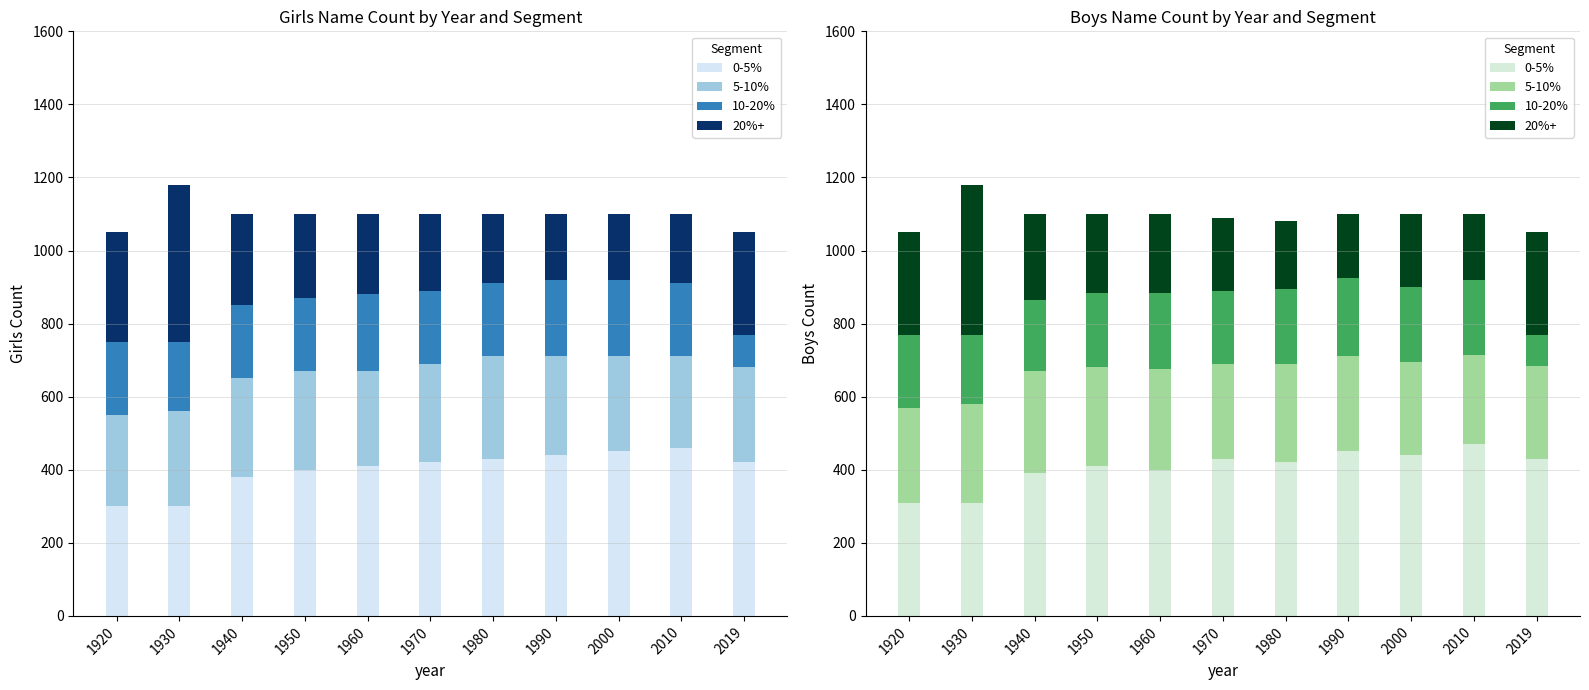

How many bars are there in each group?

4